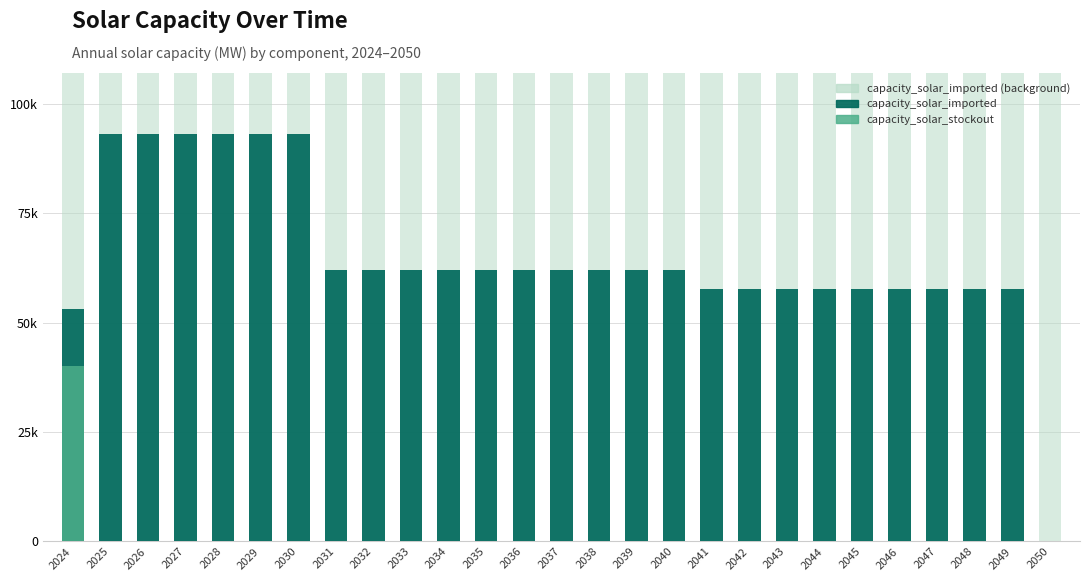

How many values in capacity_solar_stockout are above zero?

1